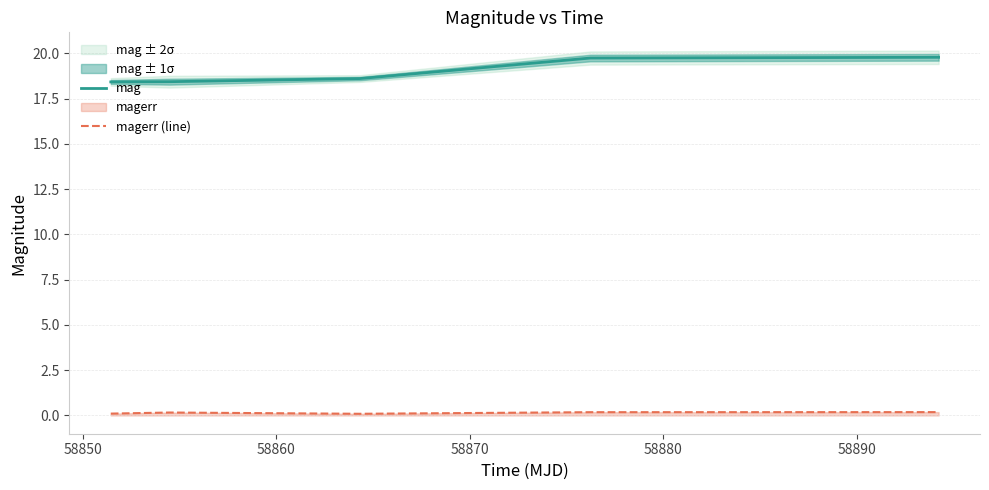

What is the minimum value for mag?

18.4